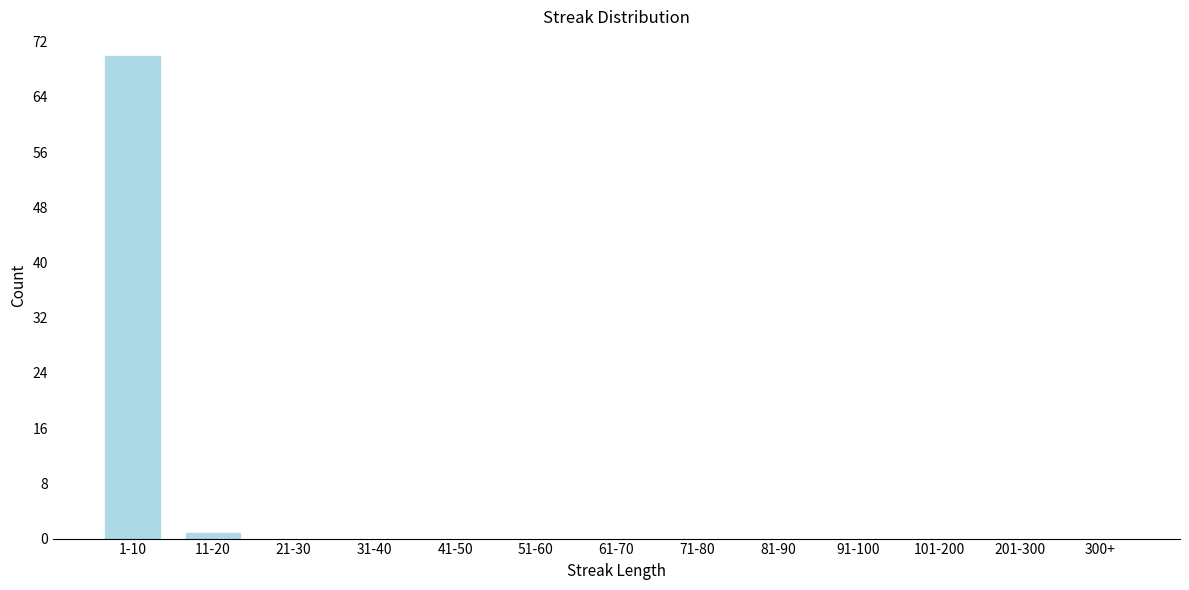

Reading left to right, what are all the values shown in this chart?

1-10=70	11-20=1	21-30=0	31-40=0	41-50=0	51-60=0	61-70=0	71-80=0	81-90=0	91-100=0	101-200=0	201-300=0	300+=0